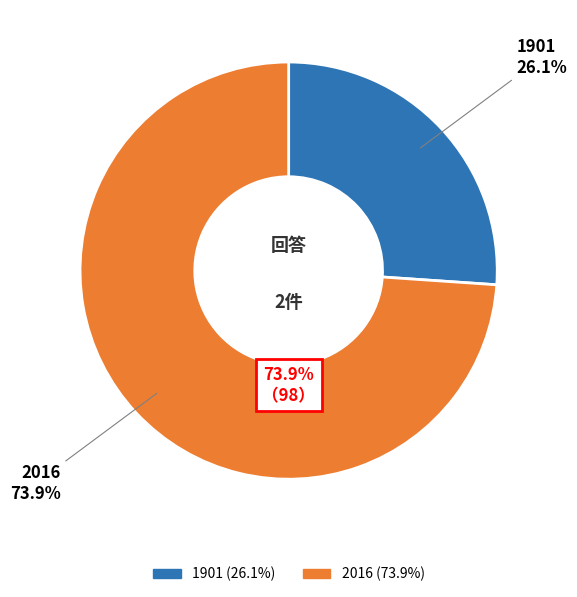

Is the sum of 1901 and 2016 greater than half?

Yes